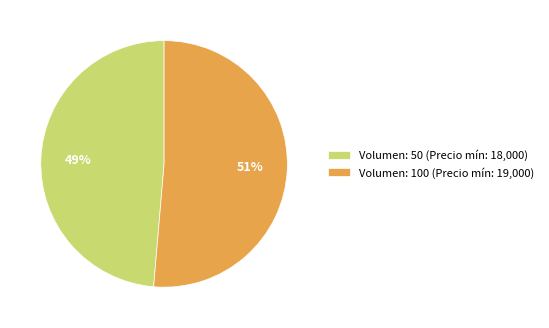

What percentage is the Volumen: 50 (Precio mín: 18,000) slice, to the nearest percent?

49%